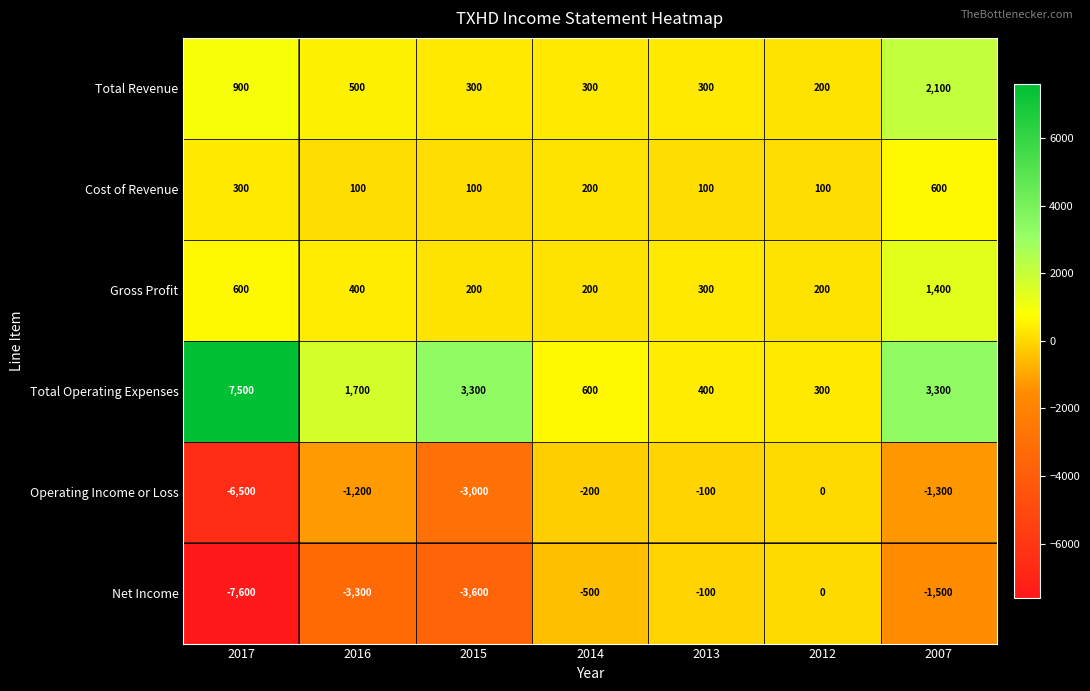

The Net Income series shows -5304 at 2016. True or false?

False